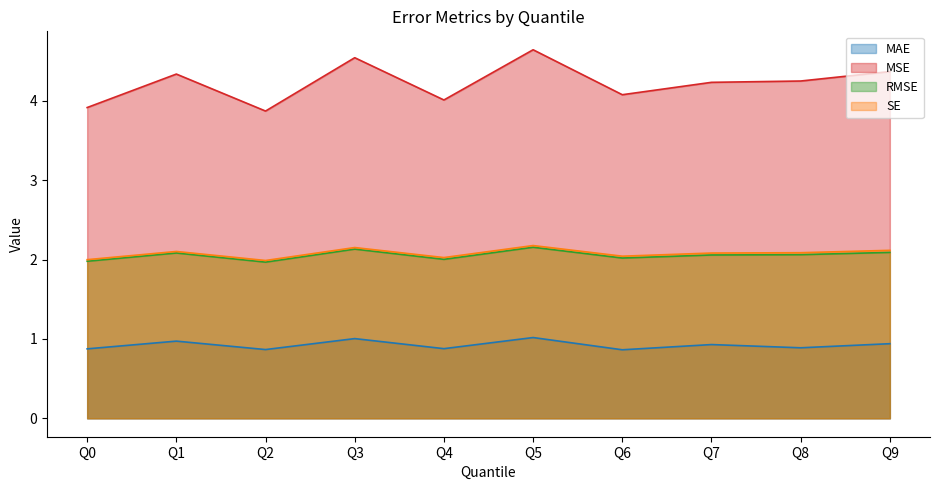

Reading left to right, extract all data points from this chart.

MAE: Q0=0.9	Q1=1.0	Q2=0.9	Q3=1.0	Q4=0.9	Q5=1.0	Q6=0.9	Q7=0.9	Q8=0.9	Q9=0.9
MSE: Q0=3.9	Q1=4.3	Q2=3.9	Q3=4.5	Q4=4.0	Q5=4.6	Q6=4.1	Q7=4.2	Q8=4.2	Q9=4.4
RMSE: Q0=2.0	Q1=2.1	Q2=2.0	Q3=2.1	Q4=2.0	Q5=2.2	Q6=2.0	Q7=2.1	Q8=2.1	Q9=2.1
SE: Q0=2.0	Q1=2.1	Q2=2.0	Q3=2.2	Q4=2.0	Q5=2.2	Q6=2.0	Q7=2.1	Q8=2.1	Q9=2.1